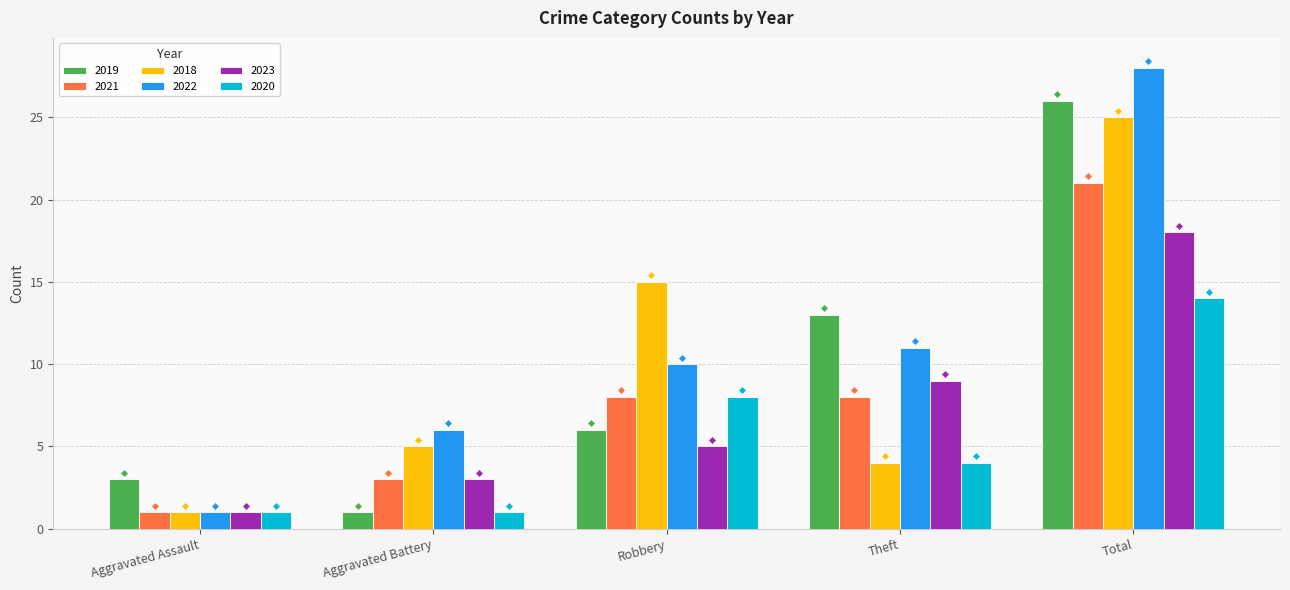

What is the difference between the maximum and minimum values in the 2019 series?

25